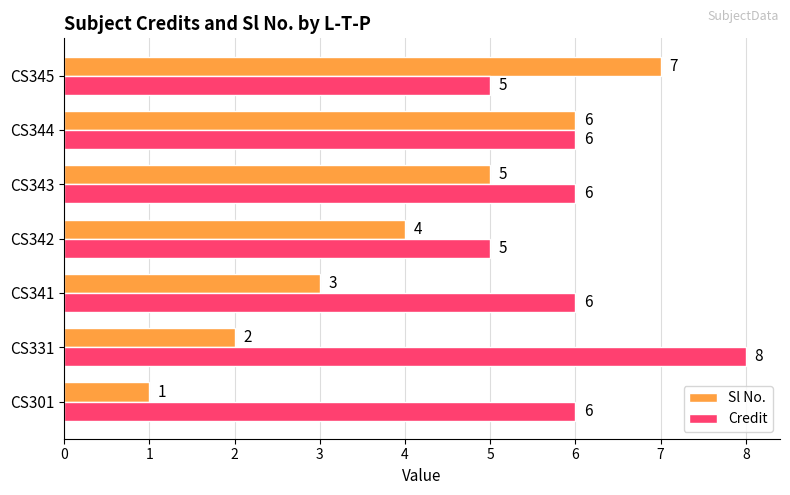

Count the Credit values in the range 5 to 6.

6